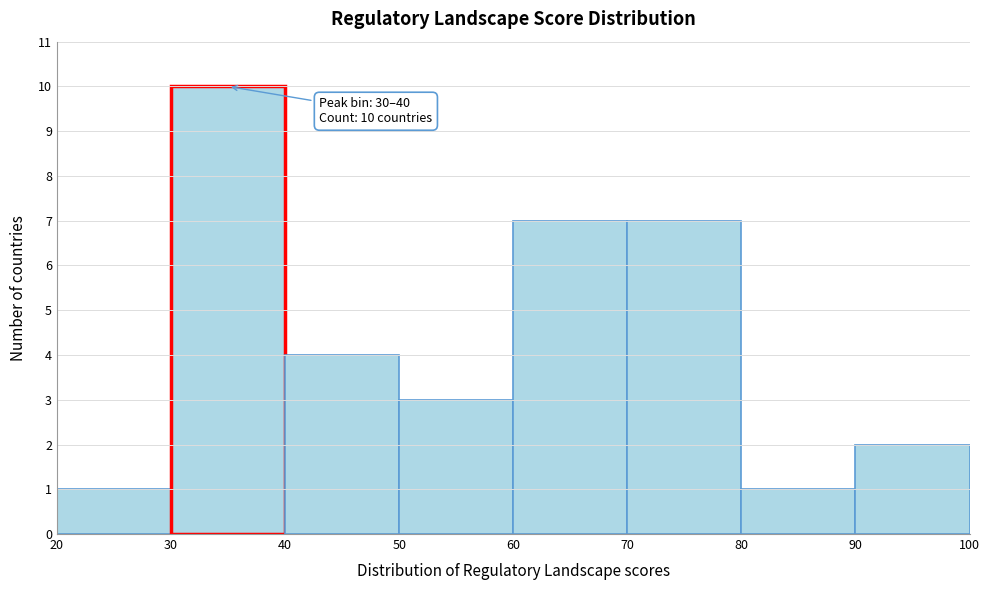

Which range on the x-axis has the tallest bar?

30 to 40